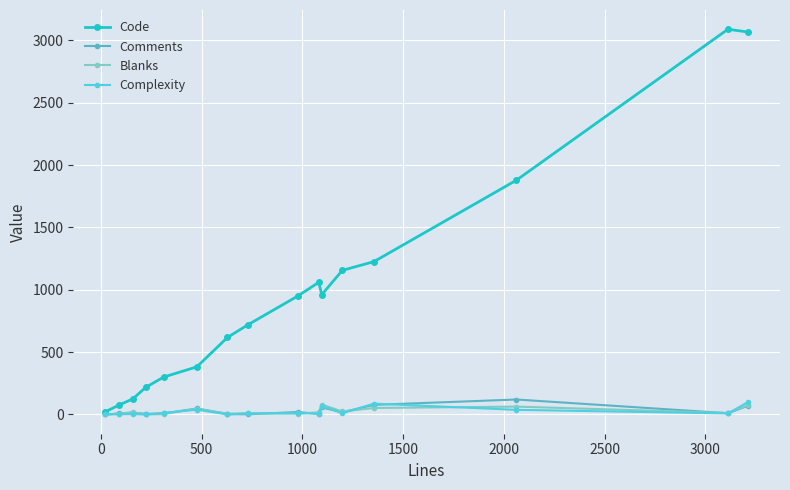

What is the maximum value for Blanks?

79